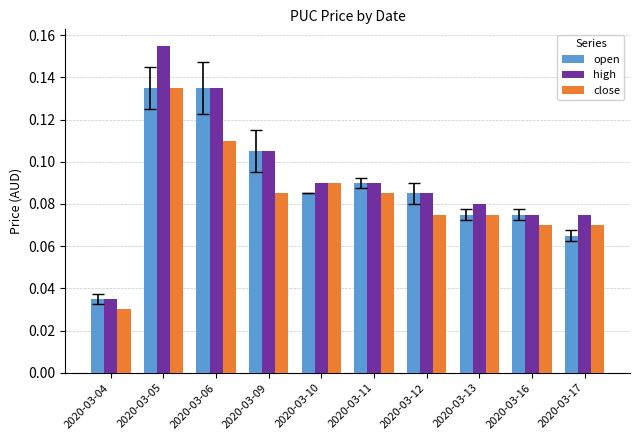

Count the open values in the range 0 to 1.

10